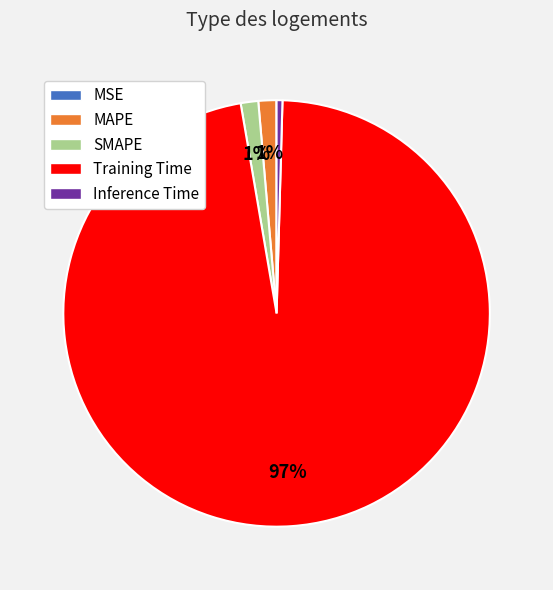

Is it true that MAPE is 1% of the pie?

True